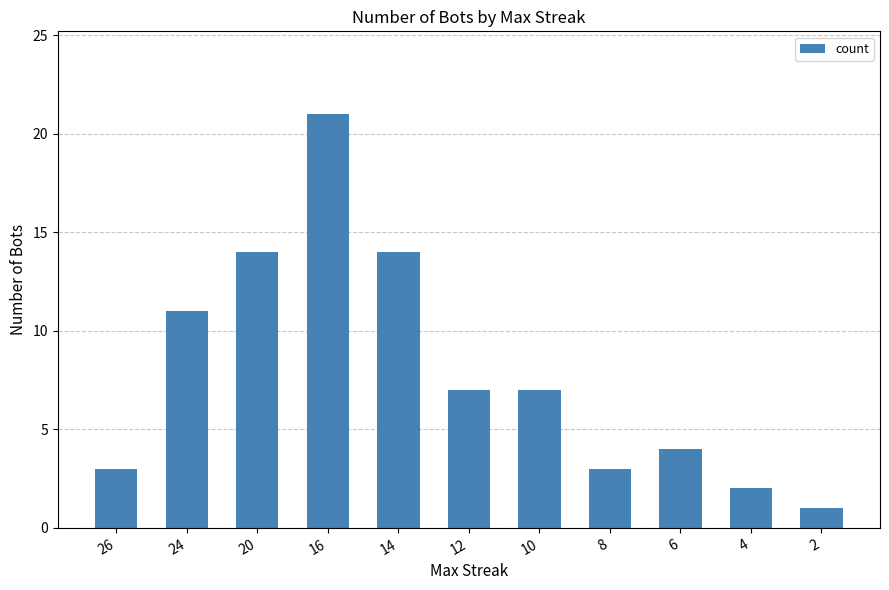

Read the value at 12, to the nearest 10.

10